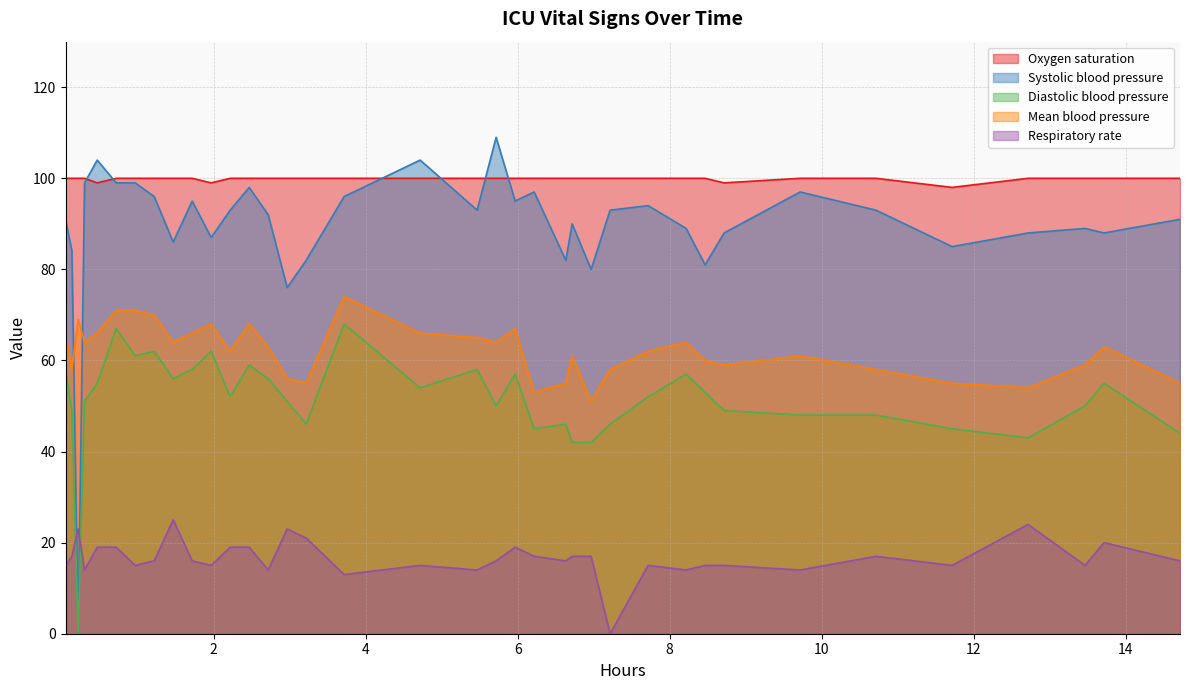

List the series in order of their peak value, lowest first.

Respiratory rate, Diastolic blood pressure, Mean blood pressure, Oxygen saturation, Systolic blood pressure